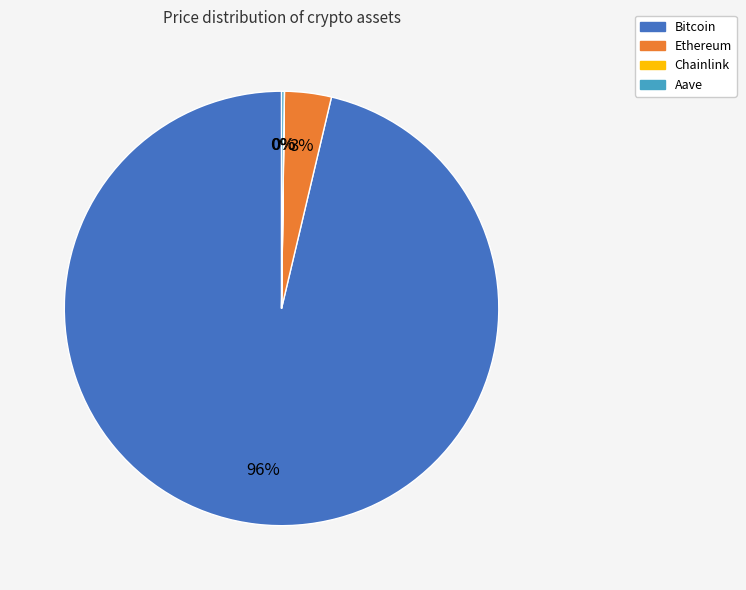

Is it true that Ethereum is 3% of the pie?

True